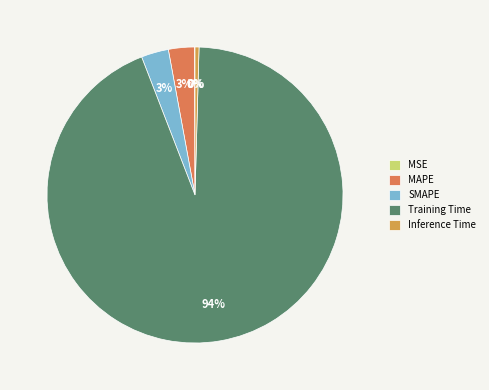

The Training Time slice represents 94% of the pie. True or false?

True